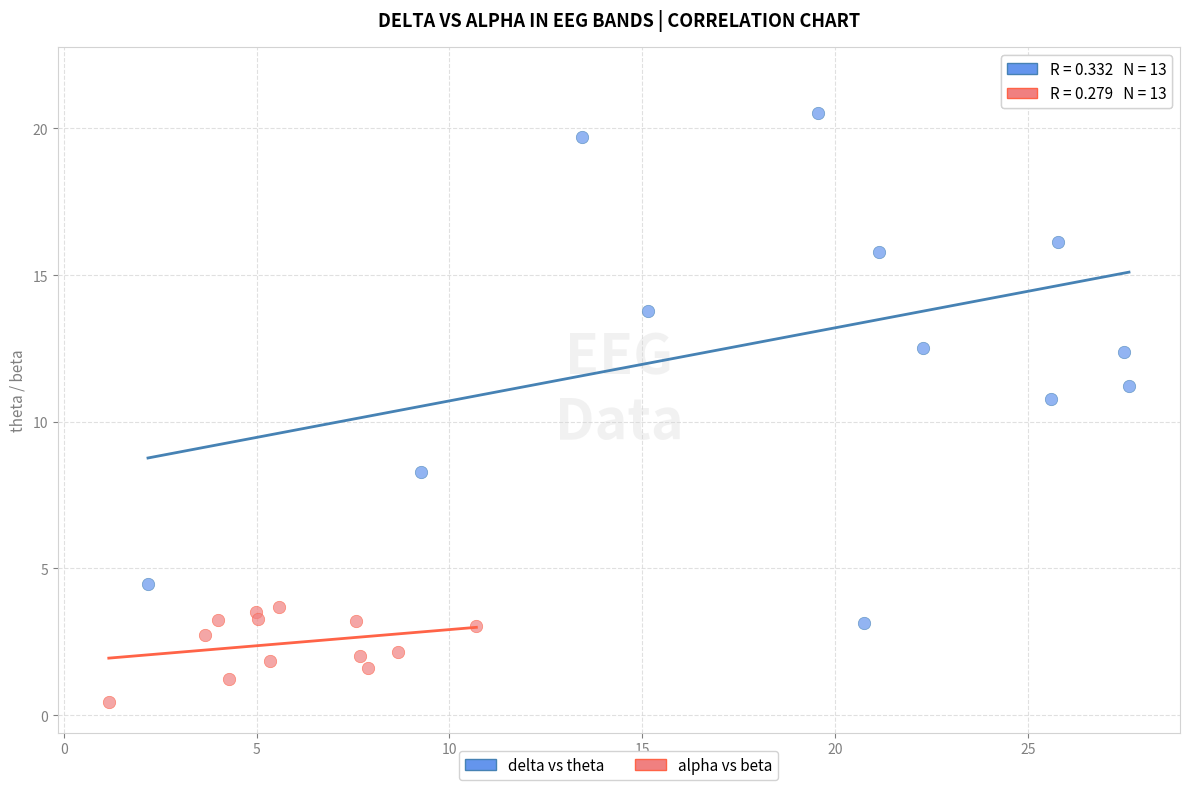

Which series has the widest spread of Y values?

delta vs theta